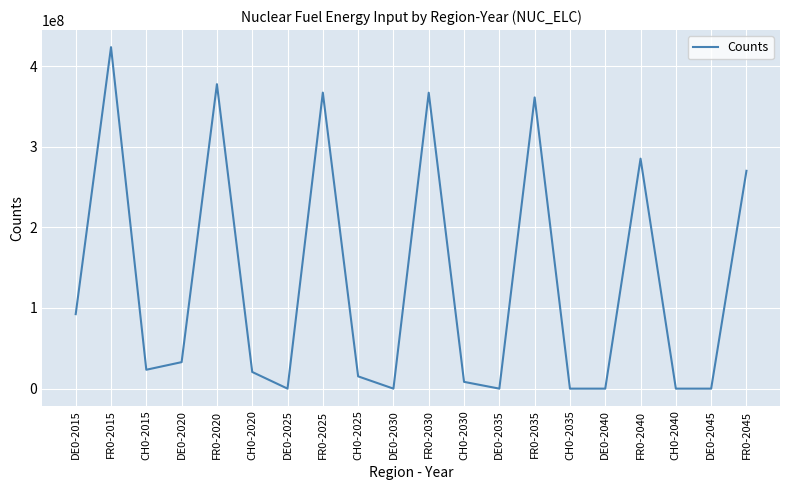

What is the change in value from FR0-2020 to DE0-2035?

-377547216.9